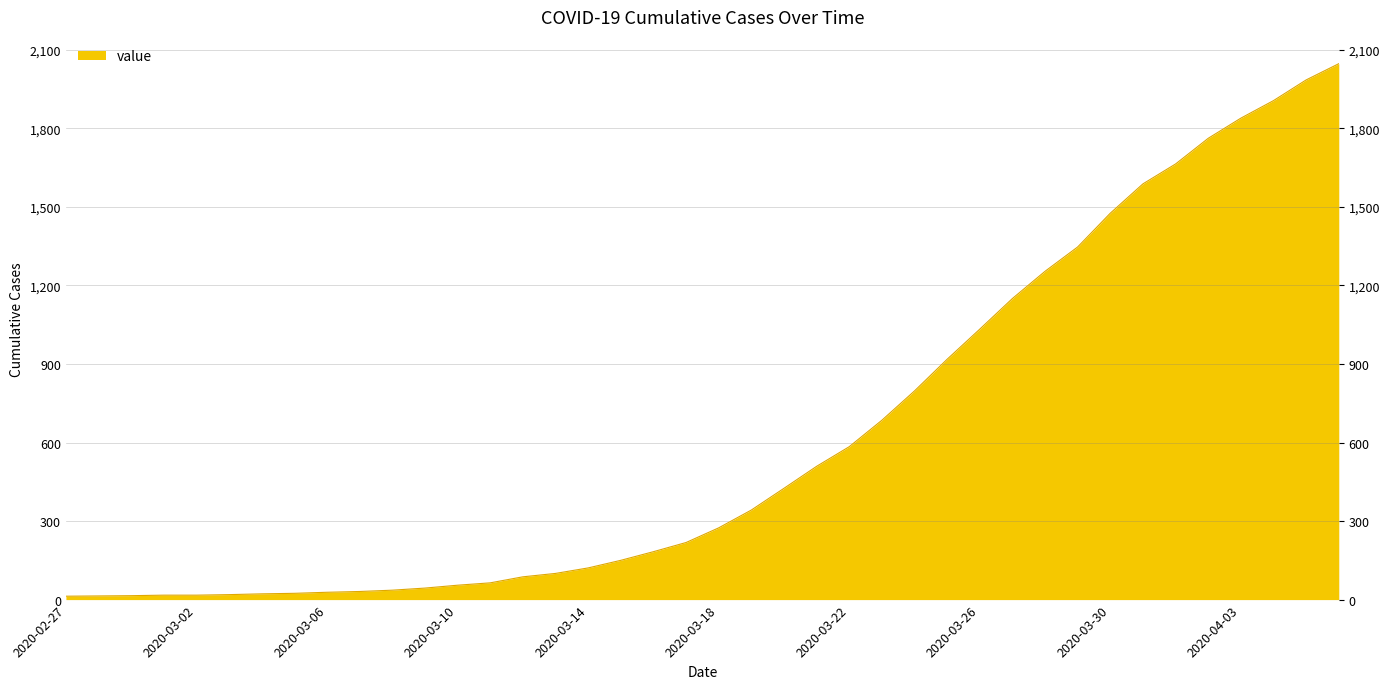

What is the ratio of the value at 2020-03-13 to the value at 2020-03-21?

0.2